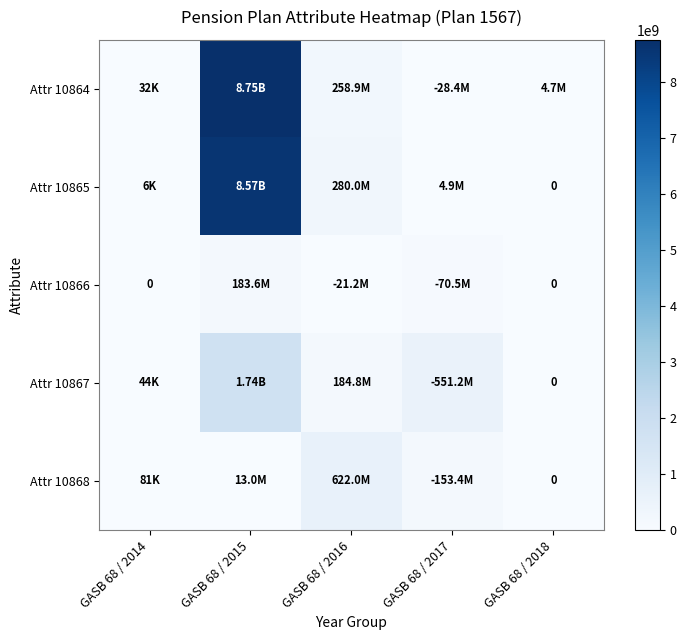

Which category has the highest value across all series?

GASB 68 / 2015